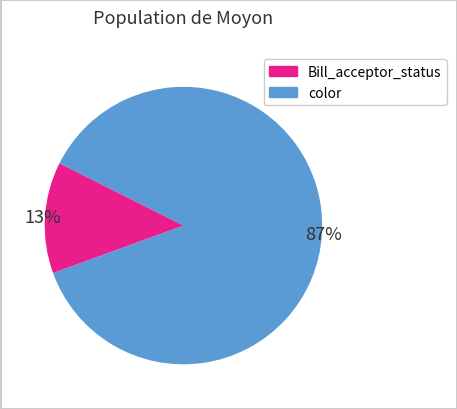

Approximately how many times larger is the value at Bill_acceptor_status compared to color?

6.7